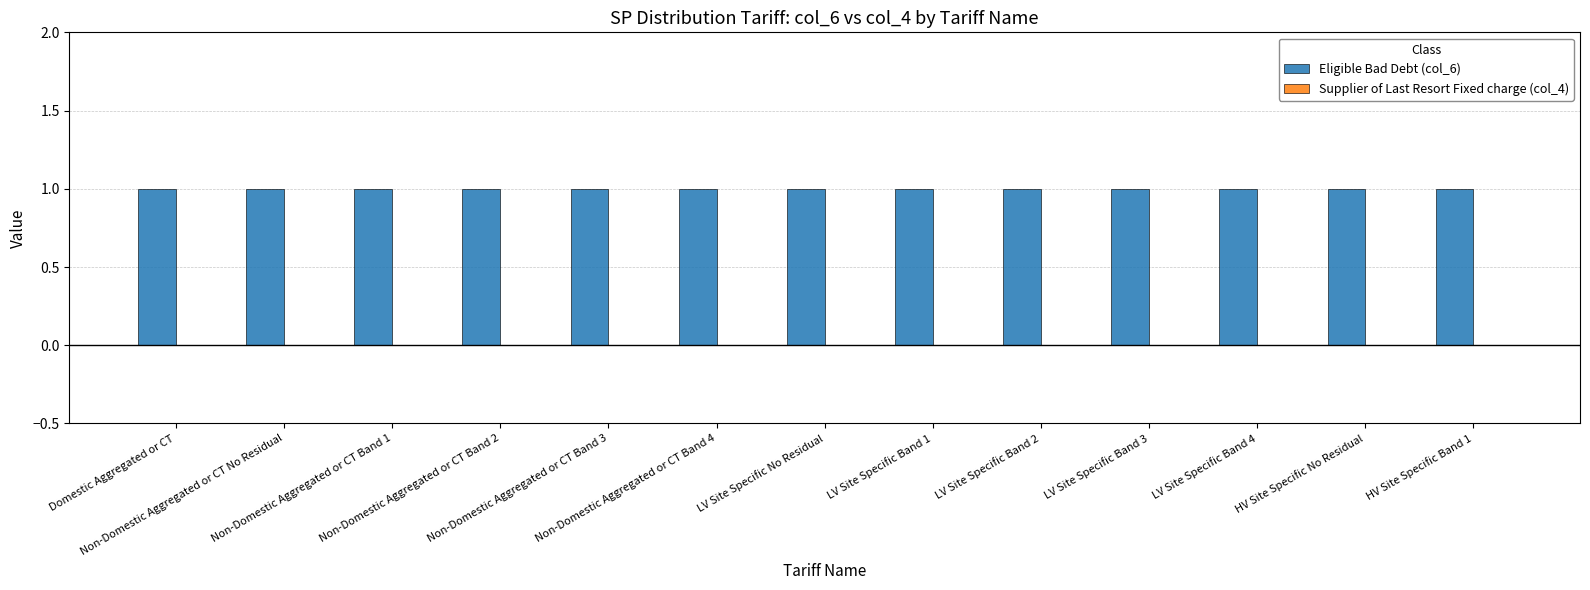

At how many categories does at least one series exceed 0?

13